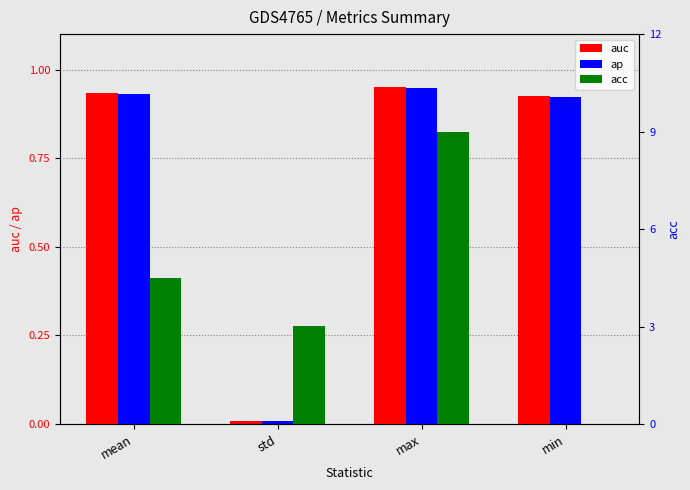

Where does the acc series first go above 4?

mean